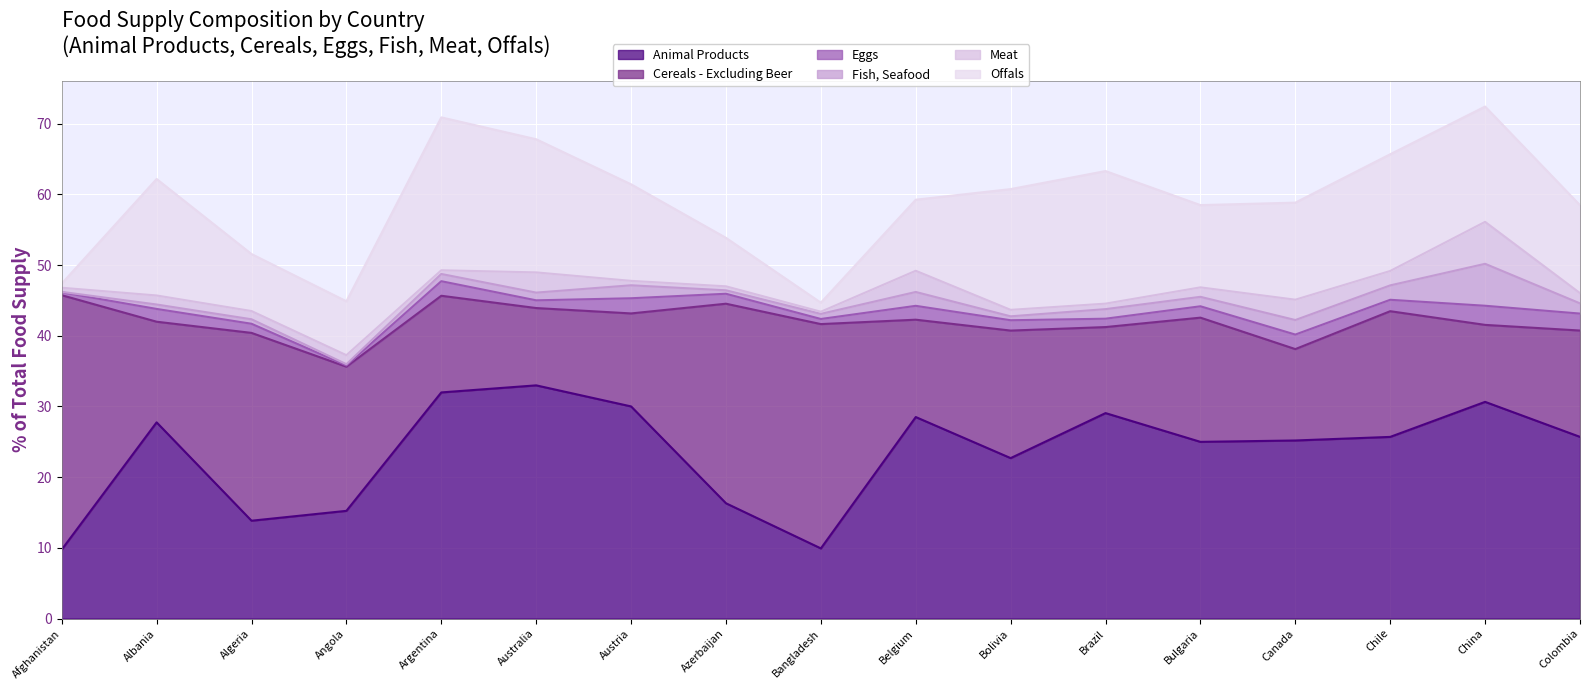

List the series in order of their peak value, highest first.

Cereals - Excluding Beer, Animal Products, Offals, Fish, Seafood, Meat, Eggs